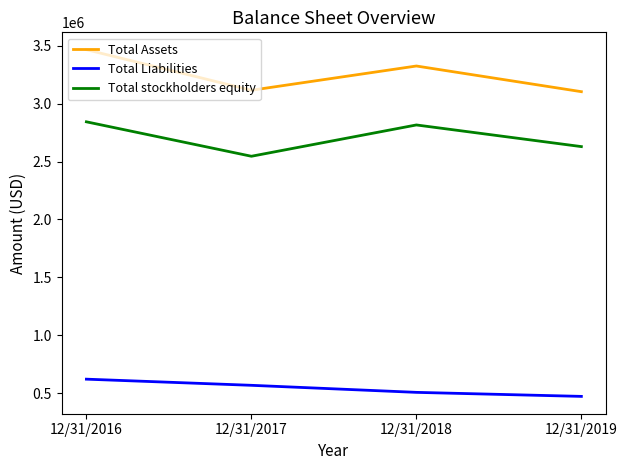

What are all the series names shown in the legend?

Total Assets, Total Liabilities, Total stockholders equity